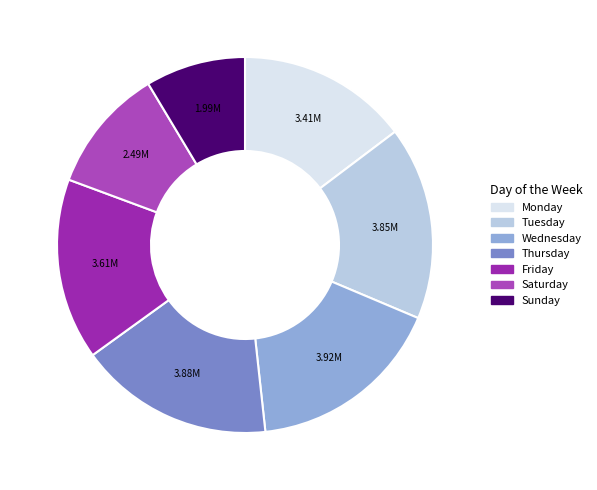

Which category has the smallest portion of the pie?

Sunday